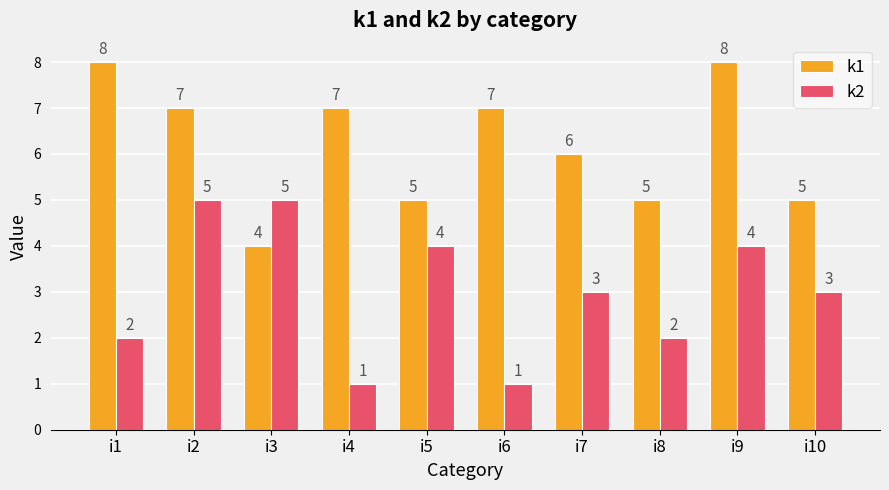

Reading left to right, extract all data points from this chart.

k1: i1=8	i2=7	i3=4	i4=7	i5=5	i6=7	i7=6	i8=5	i9=8	i10=5
k2: i1=2	i2=5	i3=5	i4=1	i5=4	i6=1	i7=3	i8=2	i9=4	i10=3